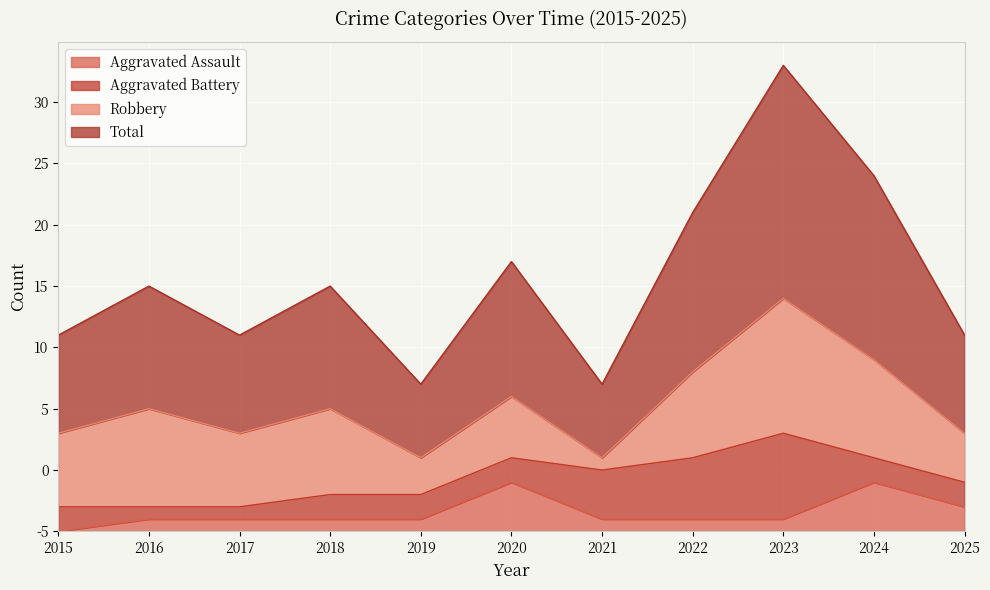

Does the chart display data point markers on the line(s)?

No